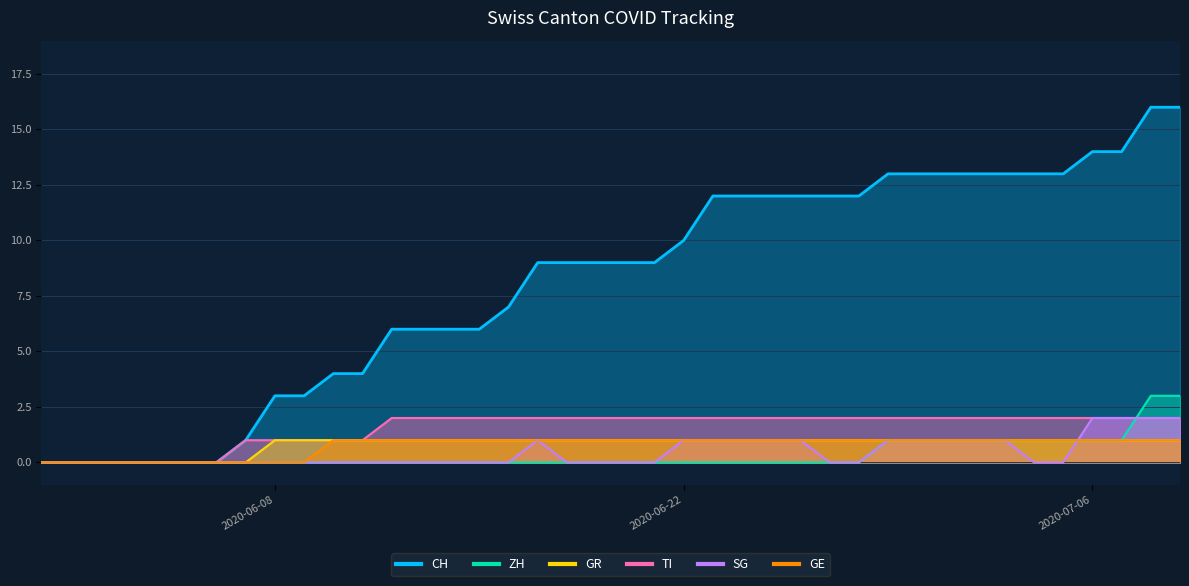

Read the CH value at 2020-06-26, to the nearest 10.

10